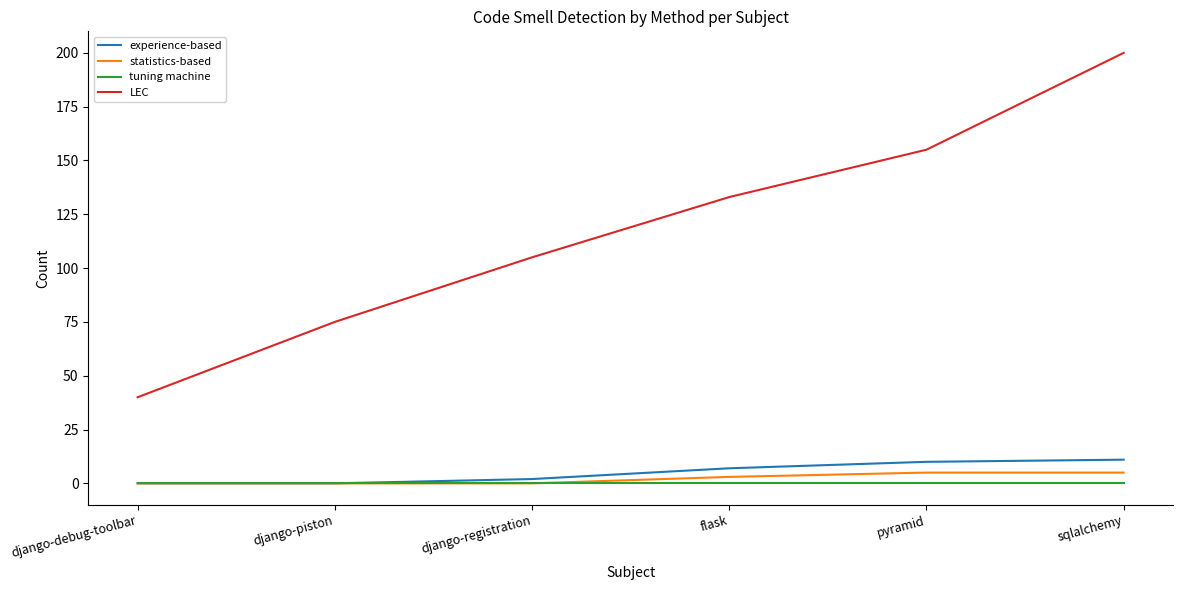

Reading left to right, list all the values displayed in this chart.

experience-based: django-debug-toolbar=0	django-piston=0	django-registration=2	flask=7	pyramid=10	sqlalchemy=11
statistics-based: django-debug-toolbar=0	django-piston=0	django-registration=0	flask=3	pyramid=5	sqlalchemy=5
tuning machine: django-debug-toolbar=0	django-piston=0	django-registration=0	flask=0	pyramid=0	sqlalchemy=0
LEC: django-debug-toolbar=40	django-piston=75	django-registration=105	flask=133	pyramid=155	sqlalchemy=200